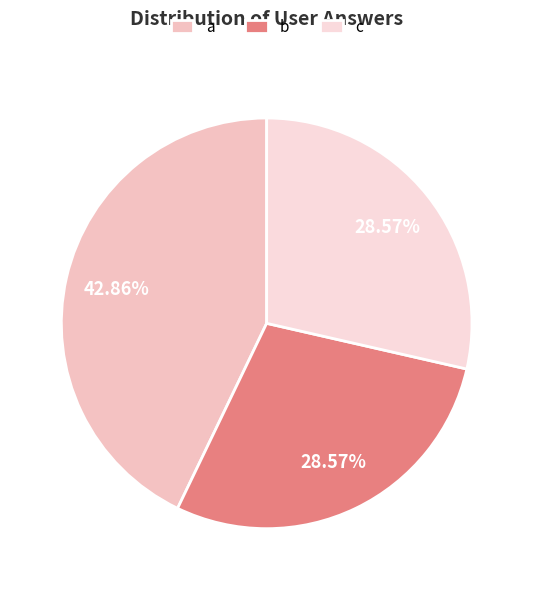

What is the smallest slice in the pie chart?

b